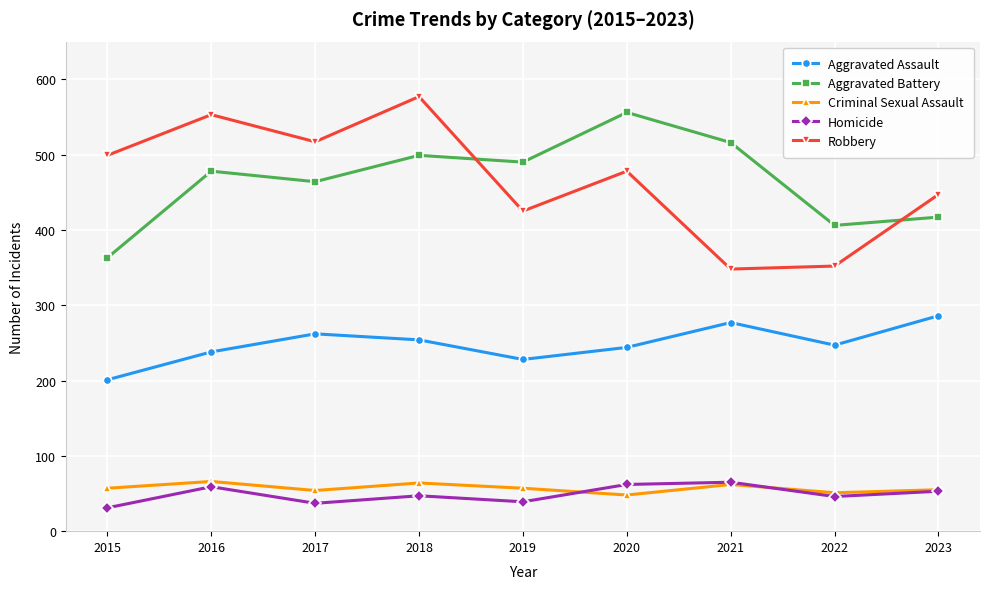

What is the sum of all Aggravated Battery values?

4189